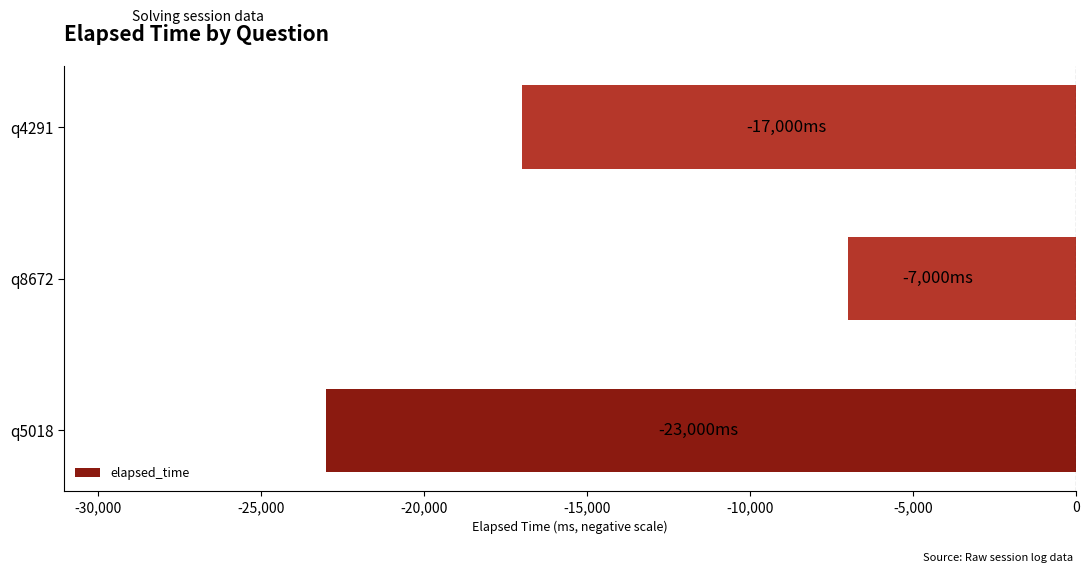

Which has a higher value, q4291 or q8672?

q8672